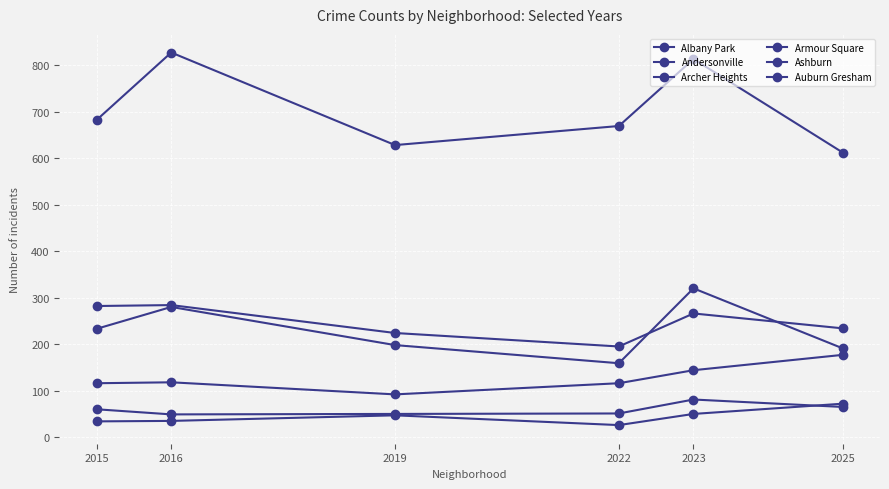

In Auburn Gresham, how many points are higher than both neighbors (excluding endpoints)?

2